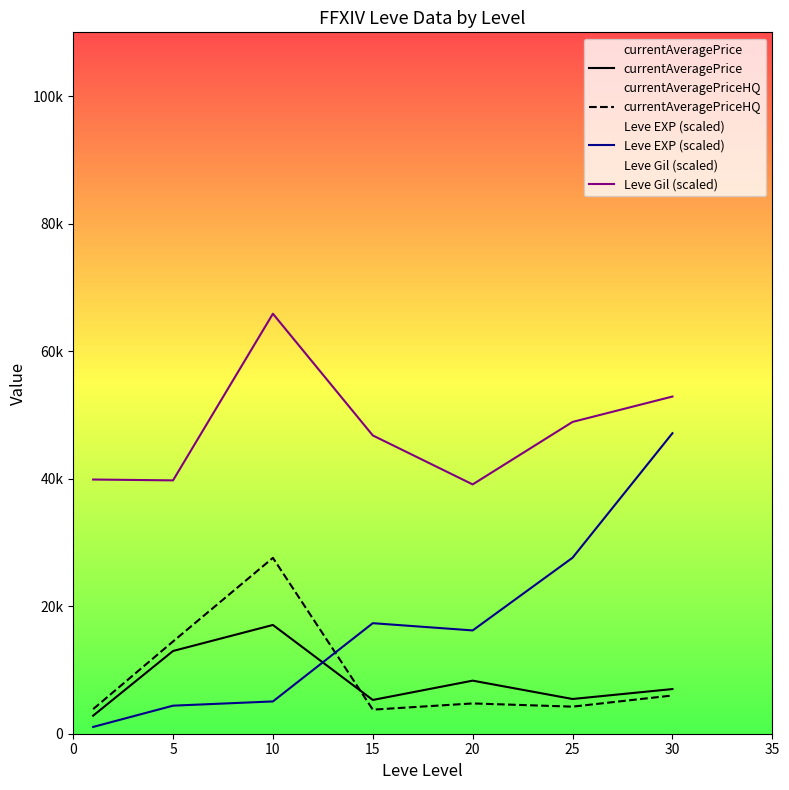

List the series in order of their peak value, lowest first.

currentAveragePrice, currentAveragePriceHQ, Leve EXP (scaled), Leve Gil (scaled)